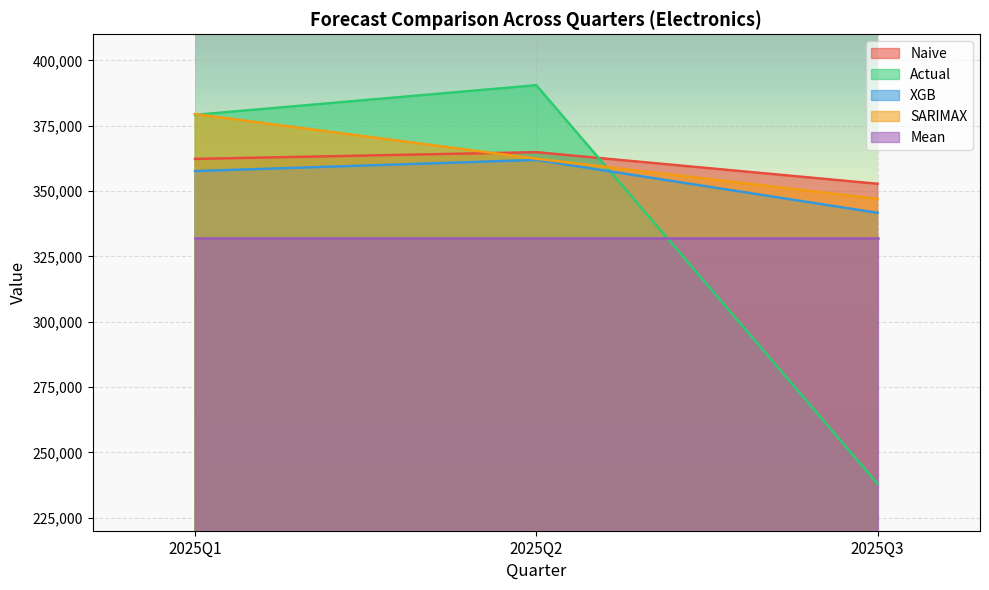

What is the spread (max minus min) of values at 2025Q3?

114832.1